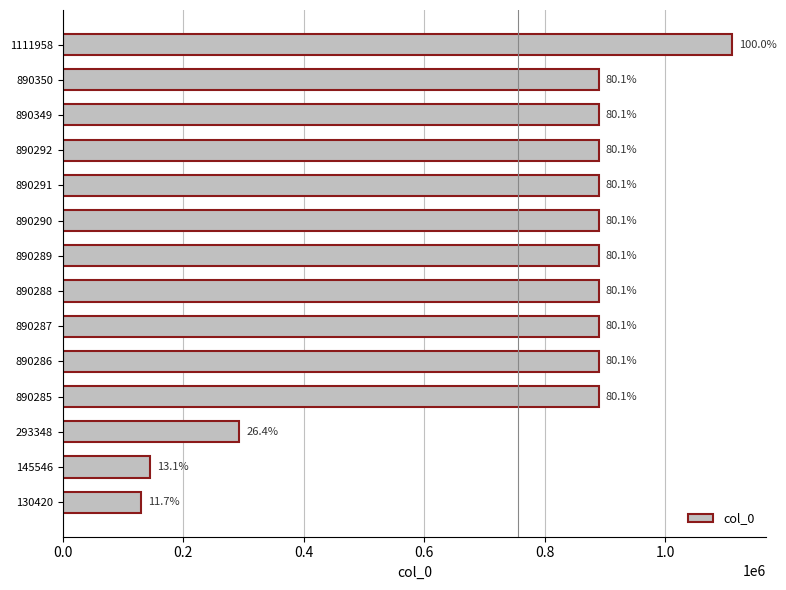

Are the bars horizontal?

Yes